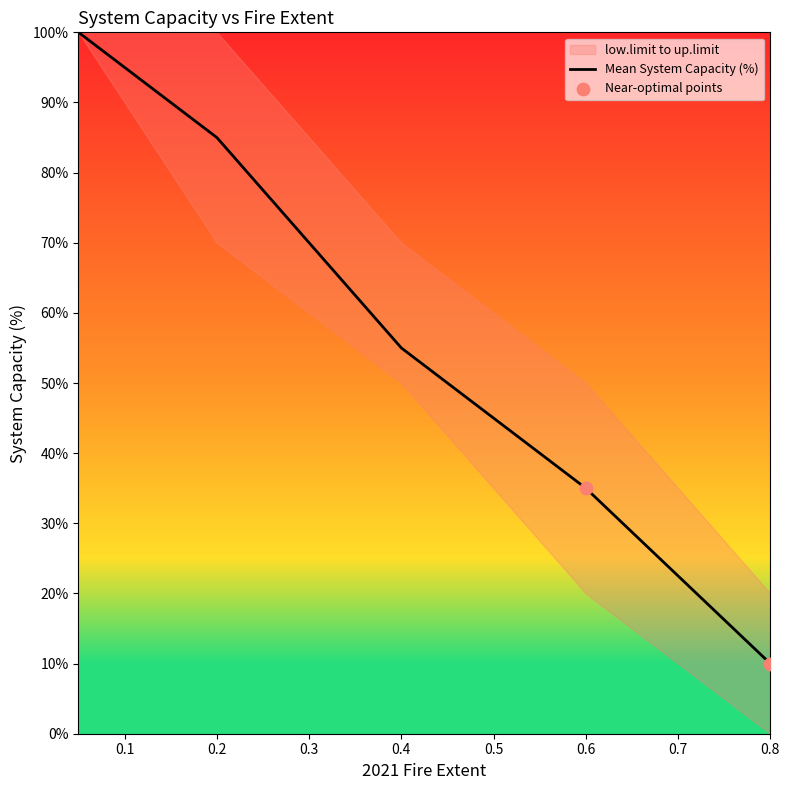

Is the value of low.limit at 0.05 greater than the value of up.limit at 0.2?

No